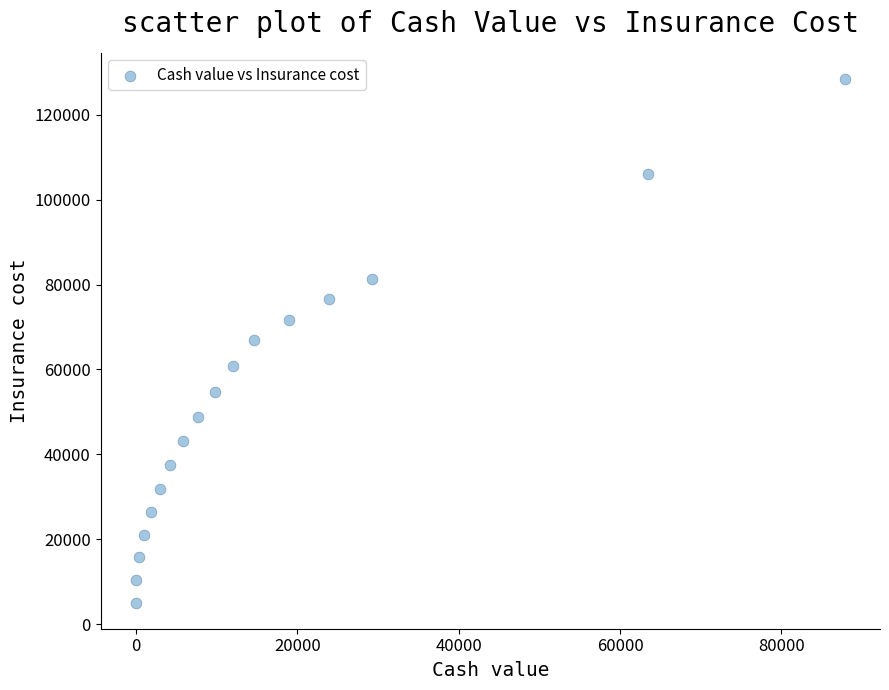

What is the range of Y values (max minus min)?

123260.6